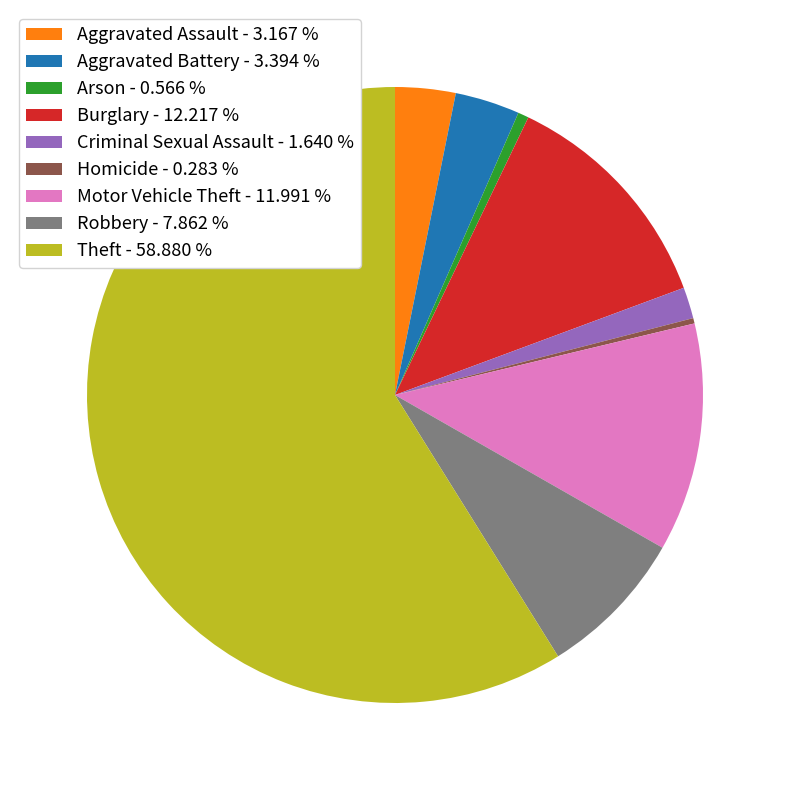

What is the majority slice?

Theft